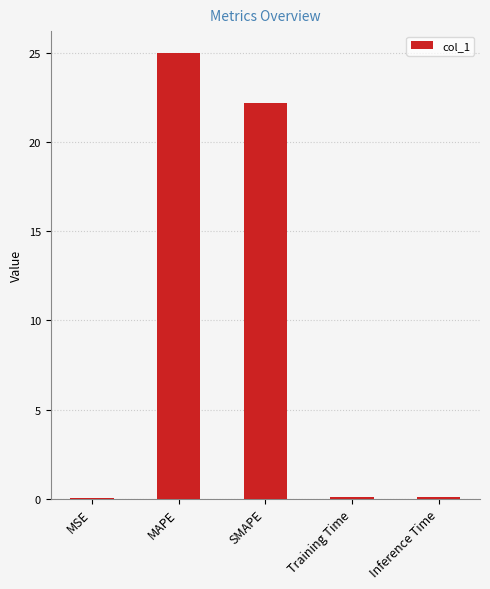

Are the bars horizontal?

No